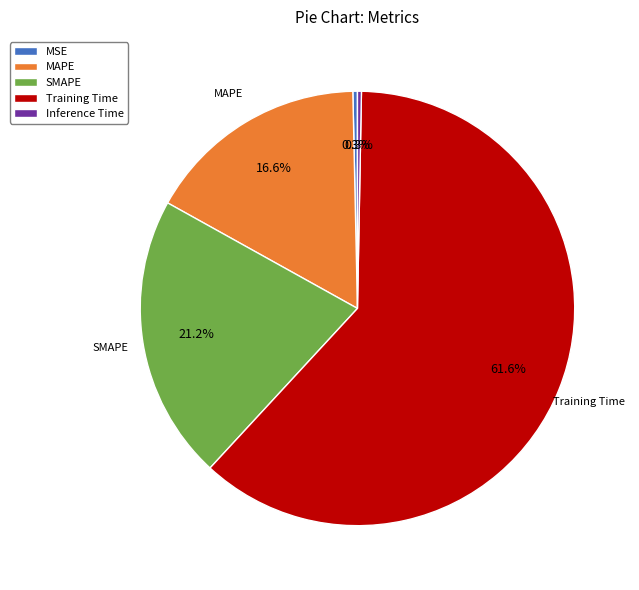

Which category accounts for the majority?

Training Time